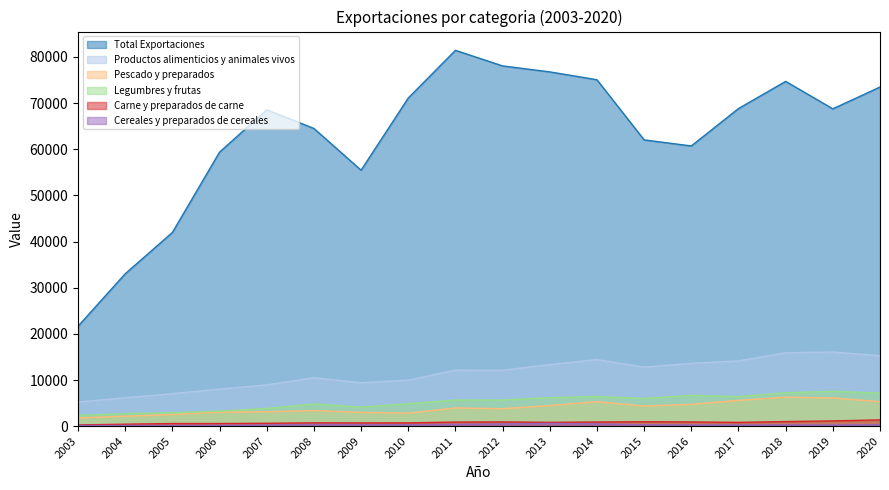

How many interior local valleys does the Cereales y preparados de cereales series have?

3